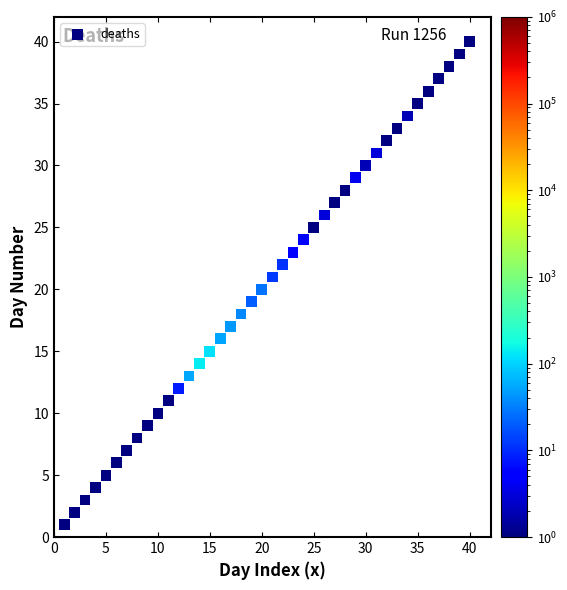

What is the range of Y values (max minus min)?

39